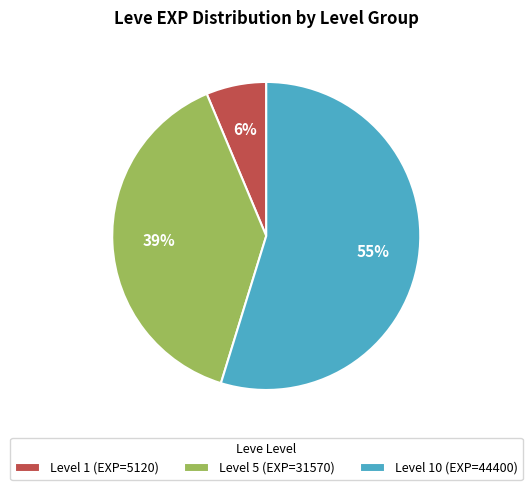

True or false: Level 1 (EXP=5120) accounts for 1% of the total.

False